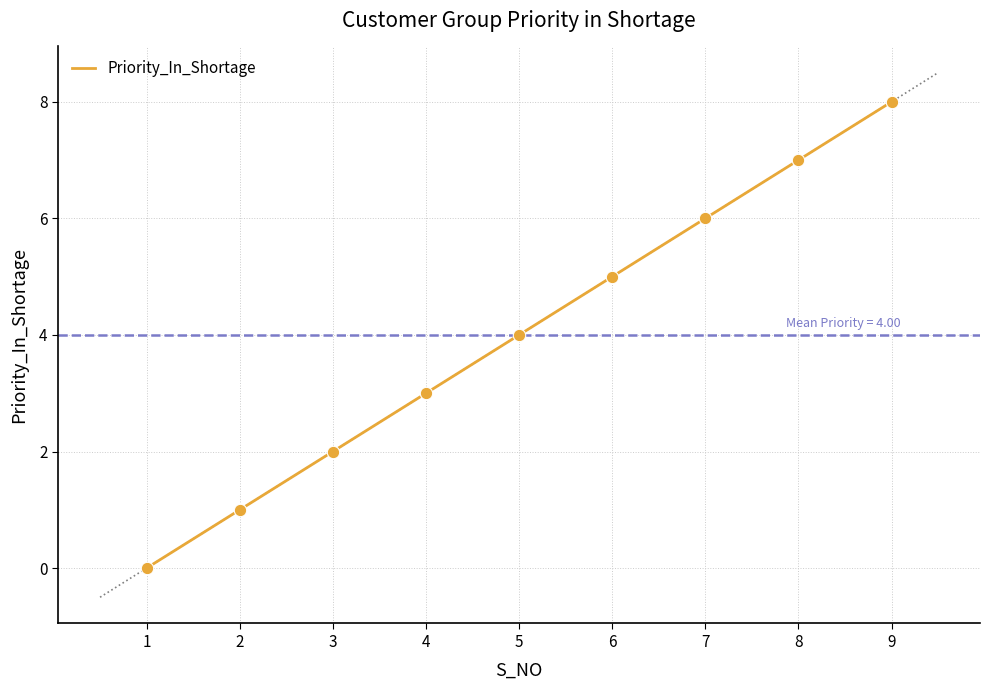

What is the change in value from 6 to 9?

+3